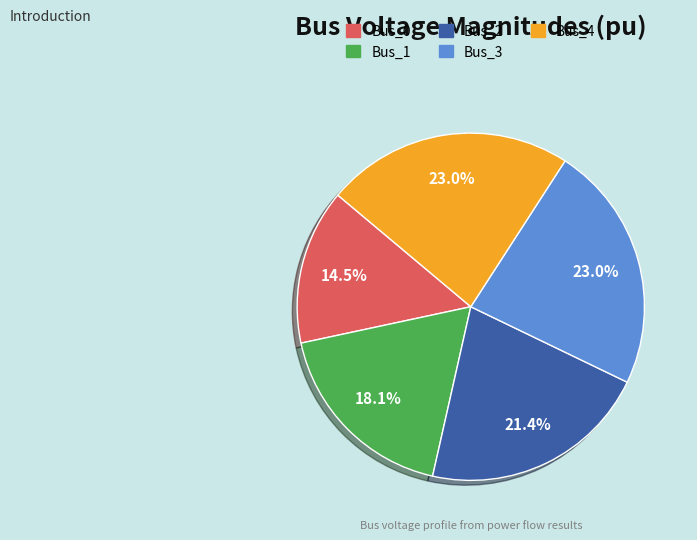

Combined, what portion of the pie is Bus_1 and Bus_3?

41.1%